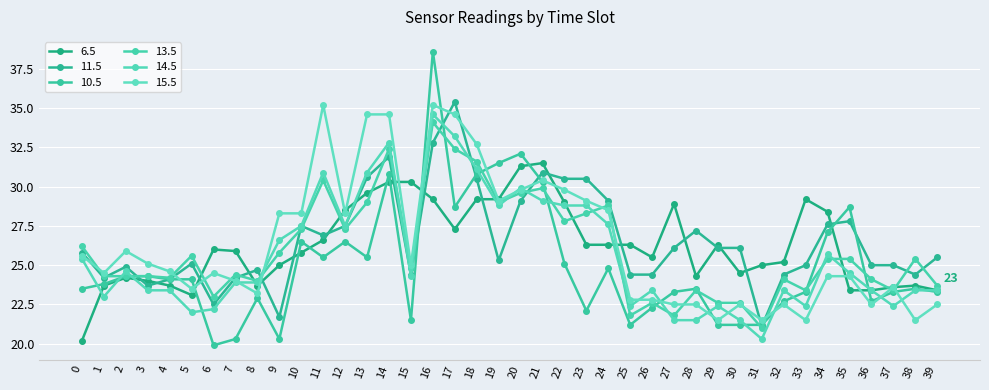

Reading left to right, transcribe all the data shown in this chart.

6.5: 20.2	23.7	24.2	24.0	23.7	23.1	26.0	25.9	23.7	25.0	25.8	26.6	28.5	29.6	30.3	30.3	29.2	27.3	29.2	29.2	31.3	31.5	29.0	26.3	26.3	26.3	25.5	28.9	24.3	26.3	24.5	25.0	25.2	29.2	28.4	23.4	23.4	23.6	23.7	23.4
11.5: 25.8	24.2	24.9	23.7	24.1	25.1	22.5	24.2	24.7	21.7	27.5	26.9	27.5	30.6	31.9	24.4	32.8	35.4	30.5	25.3	29.1	30.9	30.5	30.5	29.1	24.4	24.4	26.1	27.2	26.1	26.1	21.1	24.4	25.0	27.6	27.8	25.0	25.0	24.4	25.5
10.5: 23.5	23.8	24.3	24.3	24.1	24.1	19.9	20.3	22.9	20.3	26.5	25.5	26.5	25.5	30.8	21.5	38.6	28.7	30.8	31.5	32.1	30.3	25.1	22.1	24.8	21.2	22.3	23.3	23.5	21.2	21.2	21.2	22.7	23.3	27.1	28.7	22.7	23.3	23.5	23.3
13.5: 26.2	24.3	24.3	24.3	24.2	25.6	23.0	24.4	24.0	25.8	27.3	30.4	27.3	29.0	32.4	24.8	34.1	32.4	31.6	29.0	29.6	29.9	27.8	28.3	28.8	21.8	22.6	21.8	23.4	22.6	22.6	21.0	24.1	23.4	25.4	25.4	24.1	23.4	25.4	23.7
14.5: 25.4	23.0	24.6	23.4	23.4	22.0	22.2	23.9	23.9	26.6	27.5	30.9	27.5	30.9	32.8	24.3	34.6	33.2	31.1	28.8	29.9	29.1	28.8	28.8	27.6	22.4	23.4	21.5	21.5	22.4	21.5	20.3	23.4	22.4	25.7	24.5	23.4	22.4	23.4	23.4
15.5: 25.6	24.5	25.9	25.1	24.6	23.5	24.5	24.0	23.2	28.3	28.3	35.2	28.3	34.6	34.6	25.0	35.2	34.6	32.7	29.1	29.8	30.4	29.8	29.1	28.5	22.8	22.8	22.5	22.5	21.5	22.5	21.5	22.5	21.5	24.3	24.3	22.5	23.6	21.5	22.5